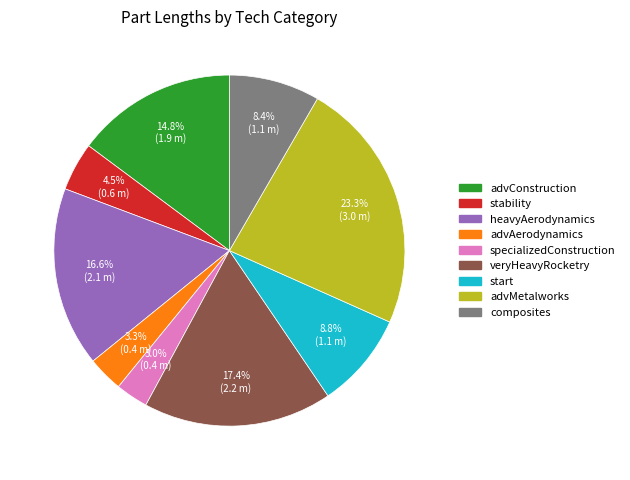

True or false: composites accounts for 8% of the total.

True